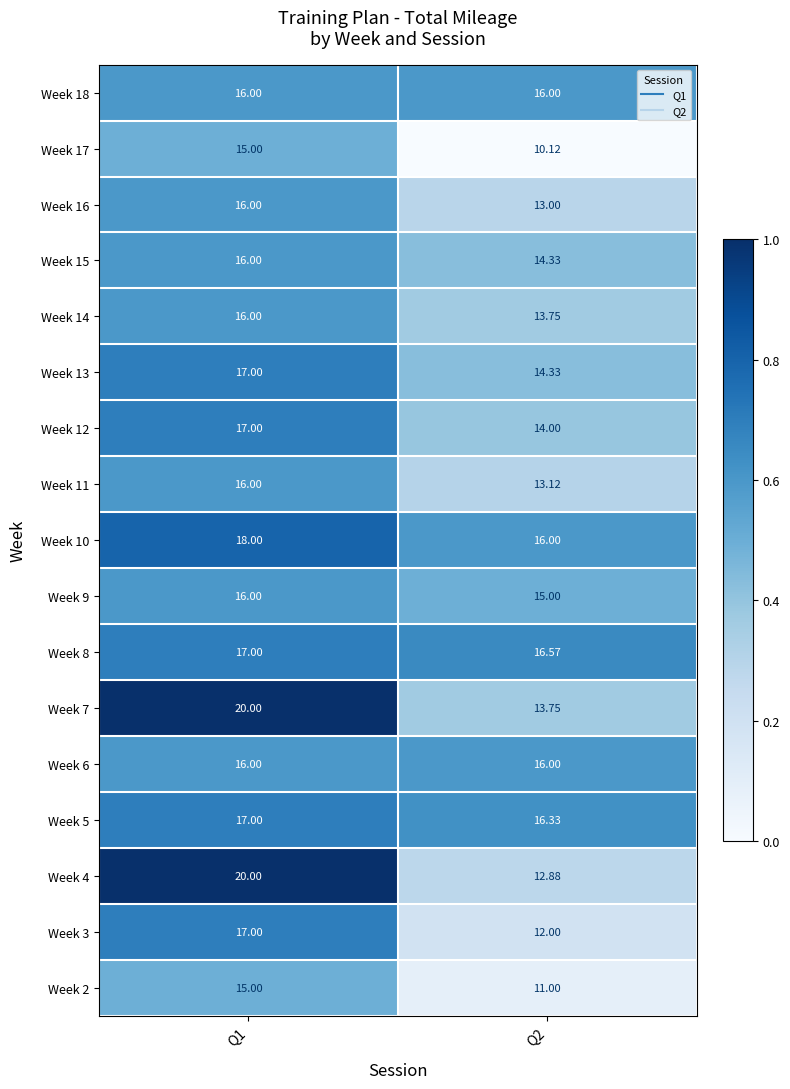

What is the total value across all series at Q1?

285.0